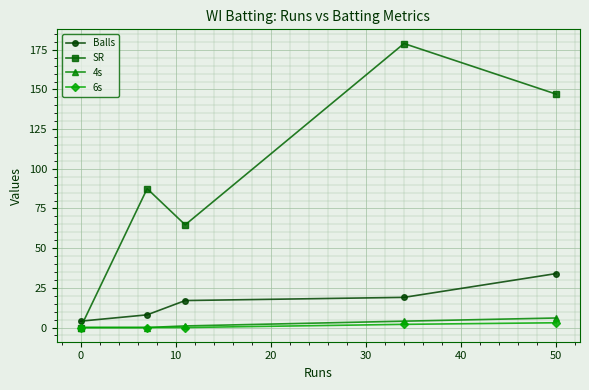

What is the value of the SR point at the 2nd from the left?

87.5